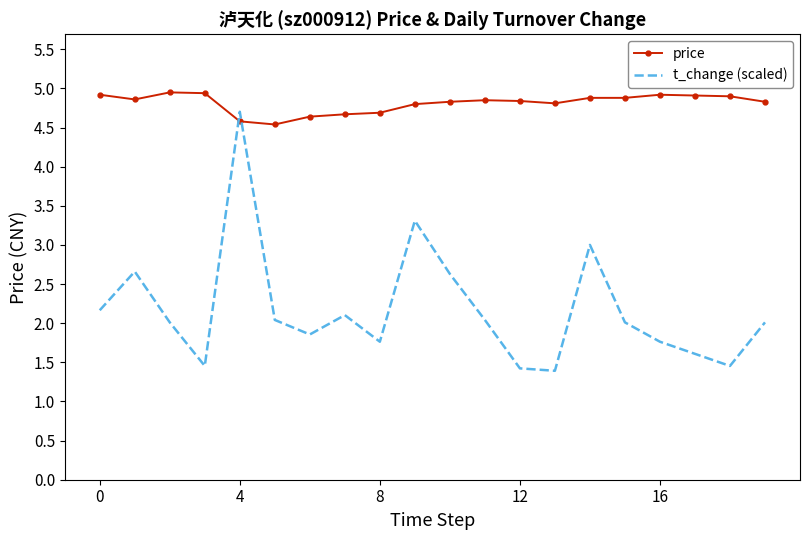

List the series in order of their overall mean, lowest first.

t_change (scaled), price